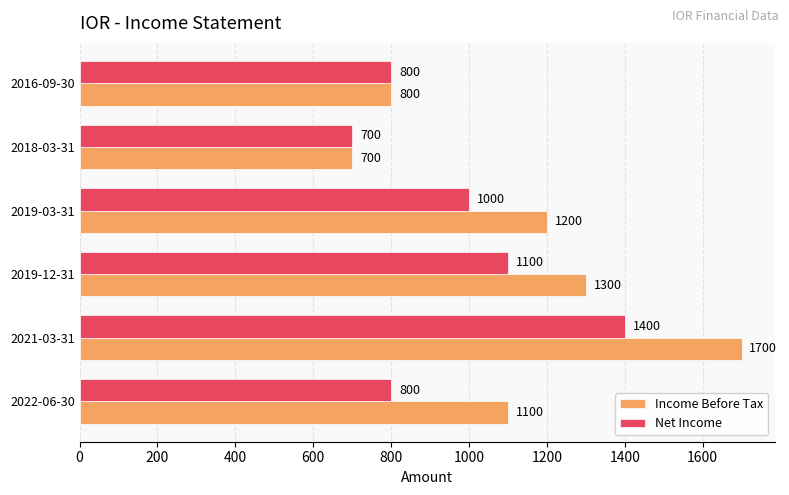

What are all the series names shown in the legend?

Income Before Tax, Net Income